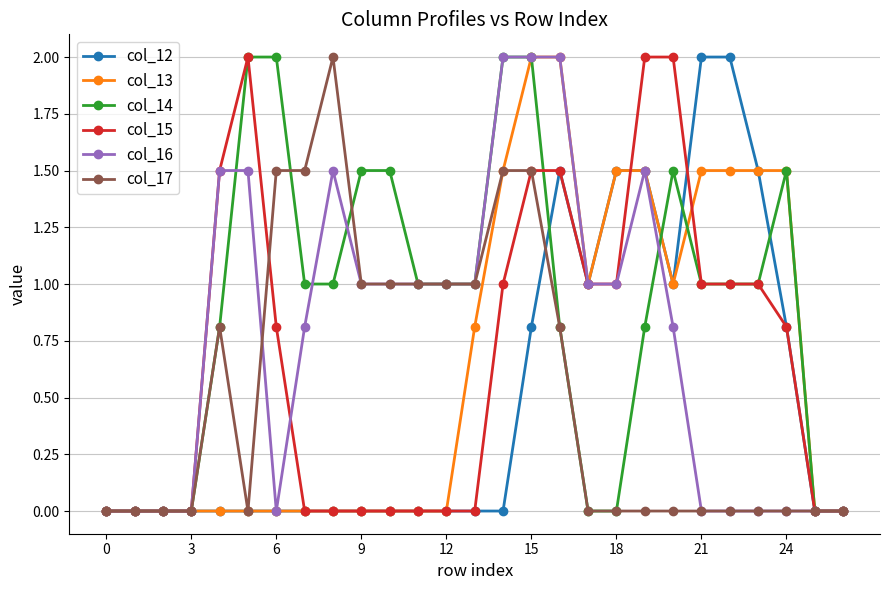

What is the maximum value shown in the chart?

2.0